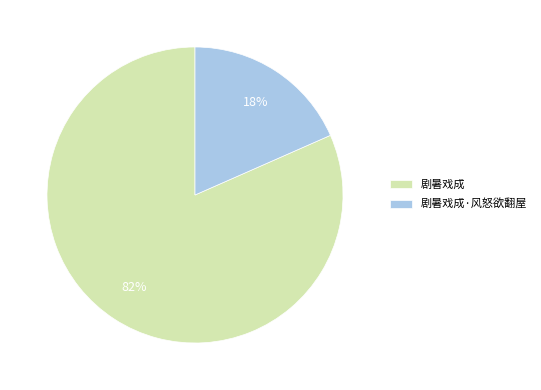

Between 剧暑戏成·风怒欲翻屋 and 剧暑戏成, which is larger?

剧暑戏成